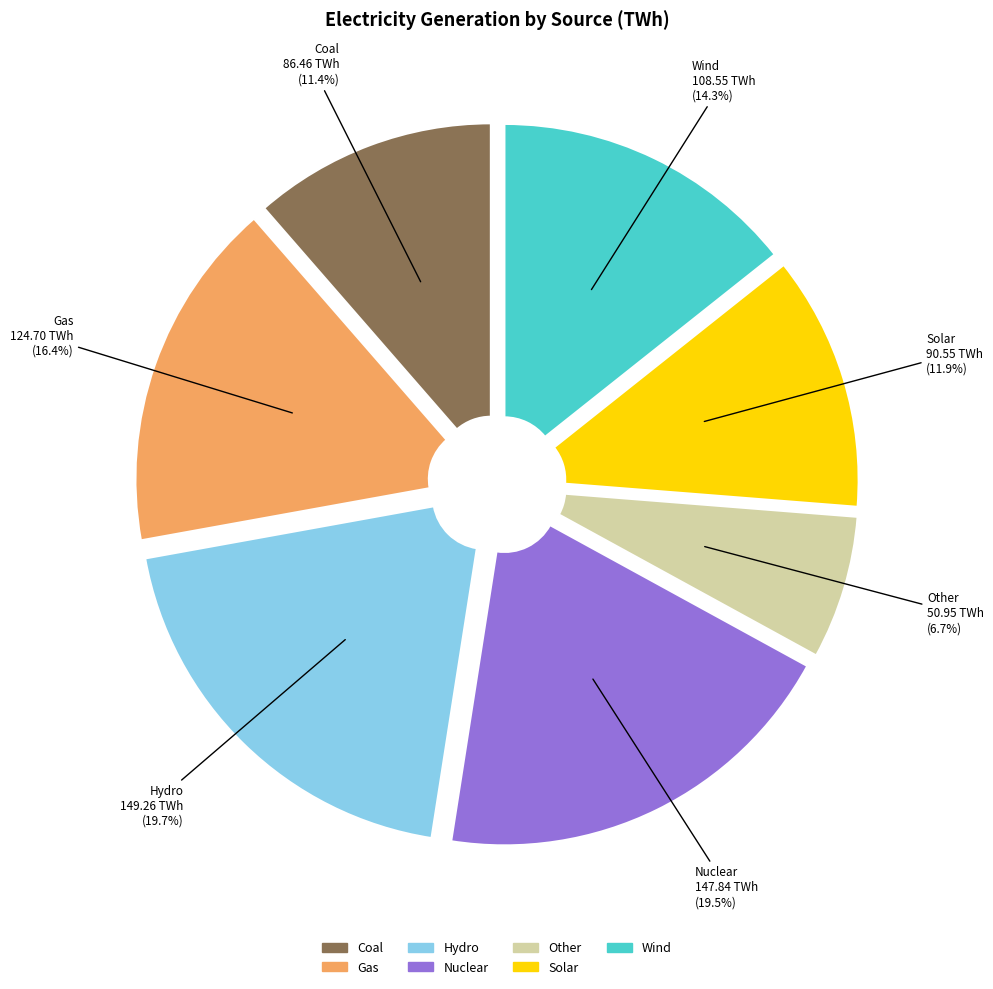

Which category has the smallest portion of the pie?

Other